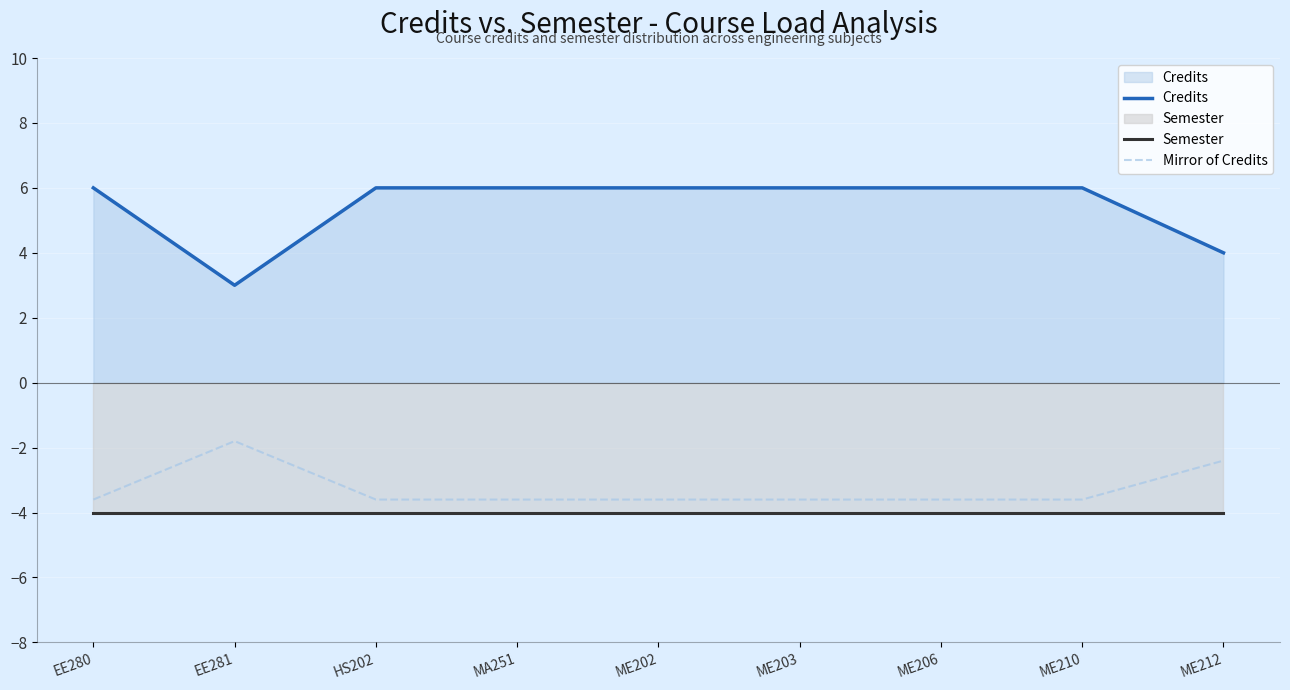

The Semester series shows -5.5 at ME212. True or false?

False